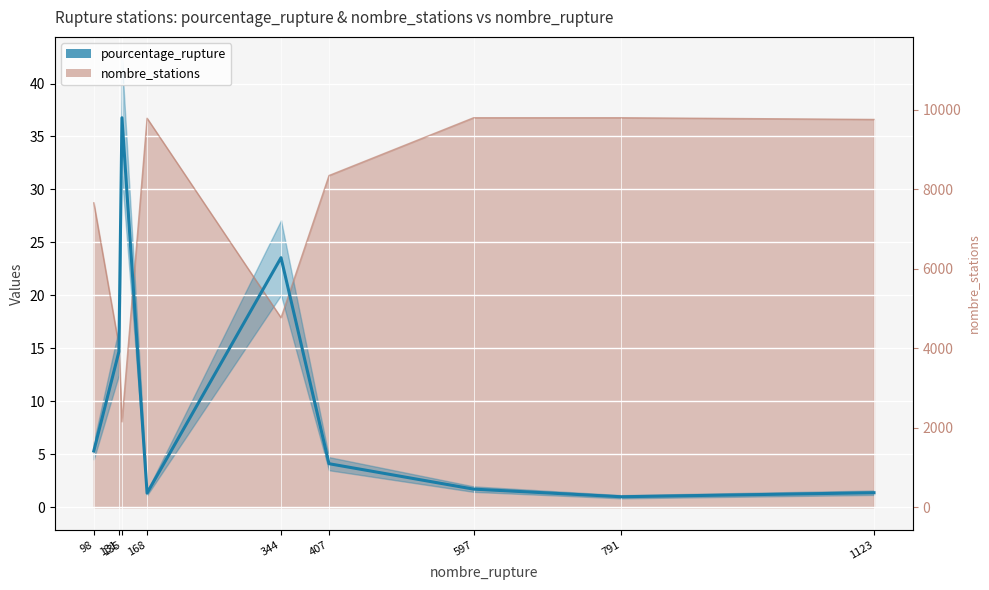

What is the smallest value displayed?

1.0